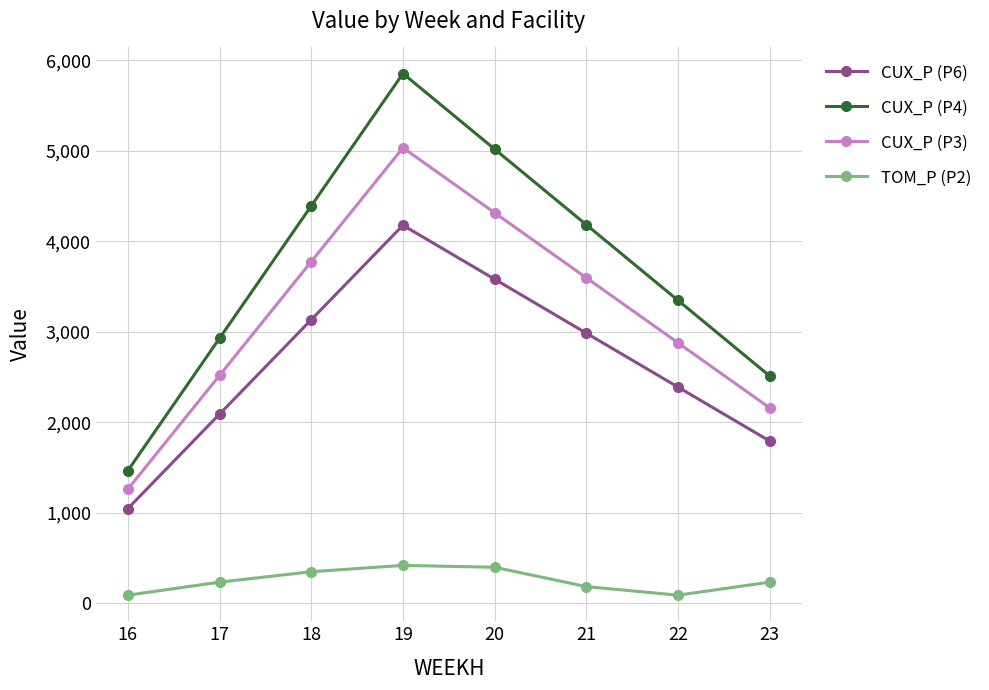

What is the total value across all series at 21?

10942.8